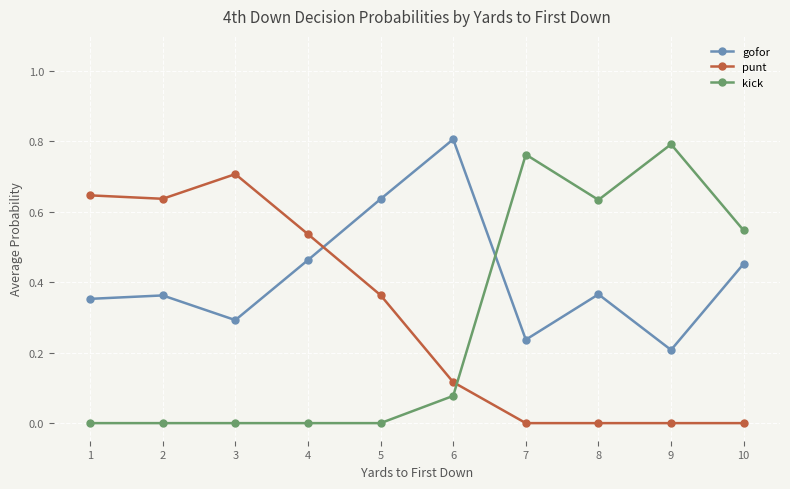

Is this an area chart (filled region under the line)?

No